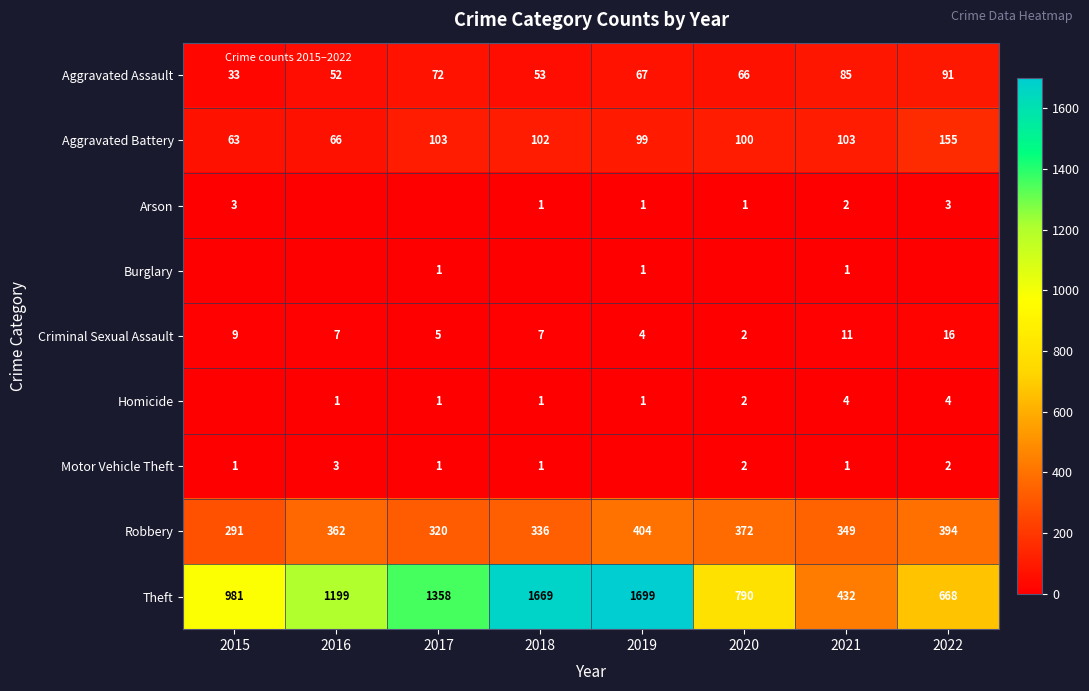

What is the average value of the Theft series?

1100